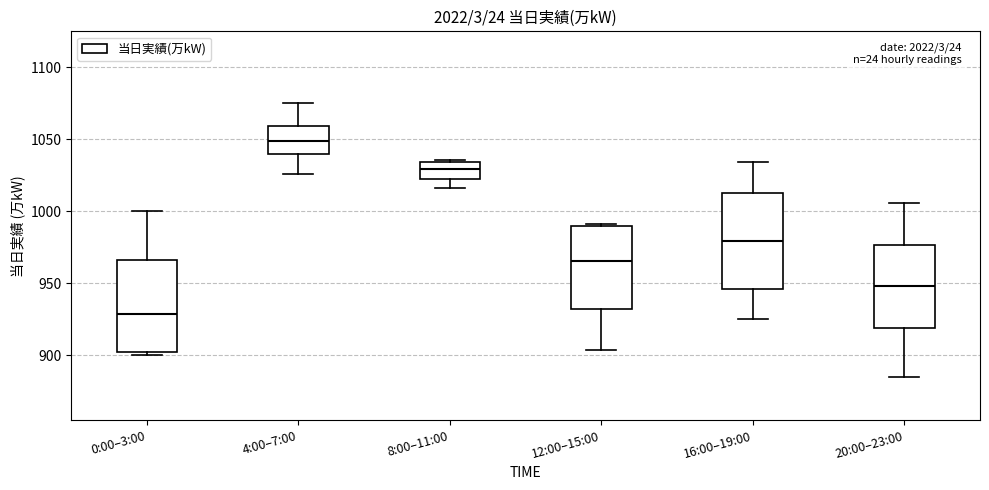

Which box has the lowest median line?

0:00–3:00